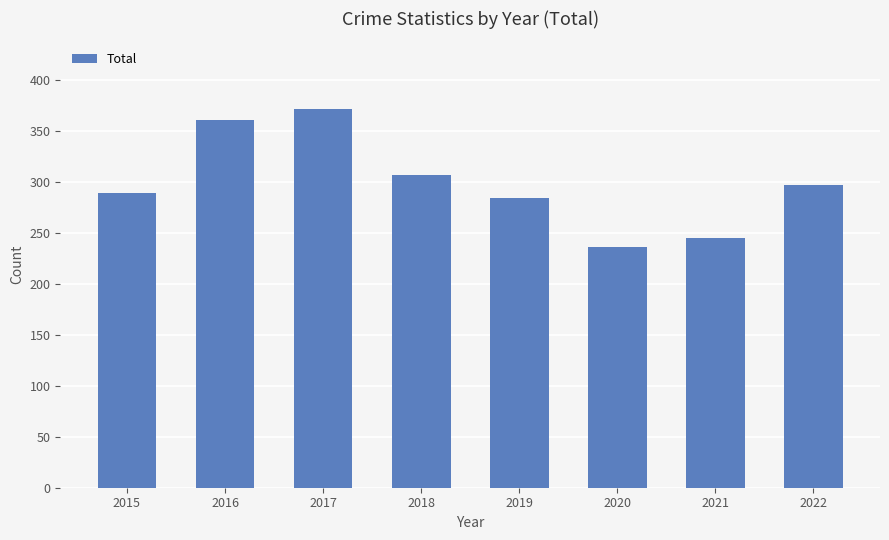

Reading left to right, list all the values displayed in this chart.

289	361	371	307	284	236	245	297